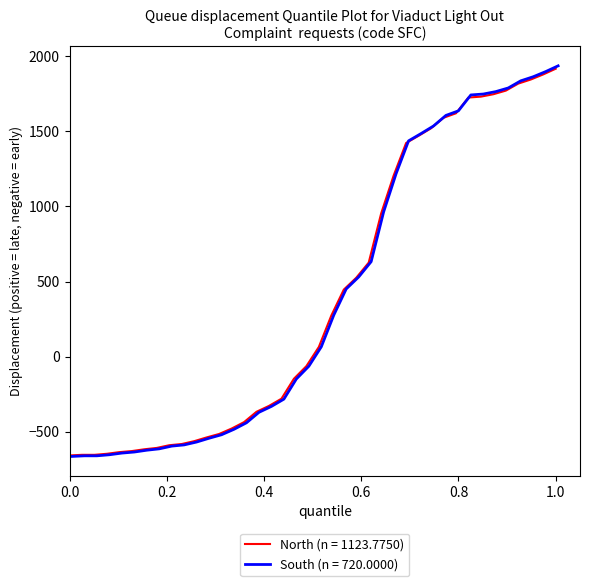

What is the highest value of the South (n = 720.0000) series?

1937.2